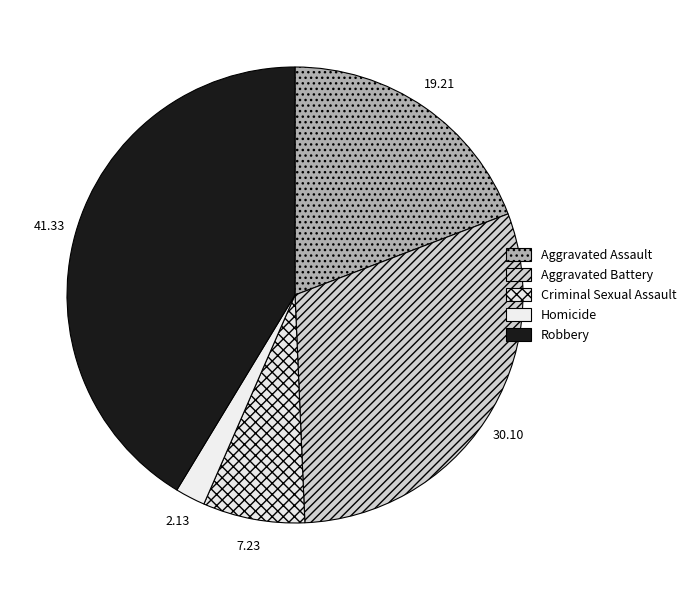

The Criminal Sexual Assault slice represents 21% of the pie. True or false?

False